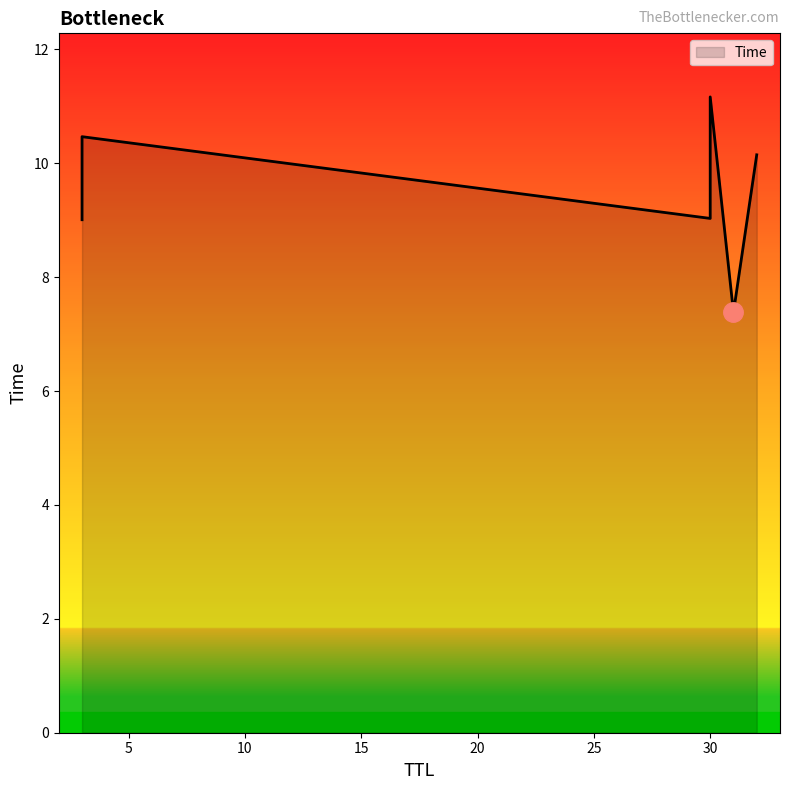

The chart shows a value of 10.1 at 32. True or false?

True